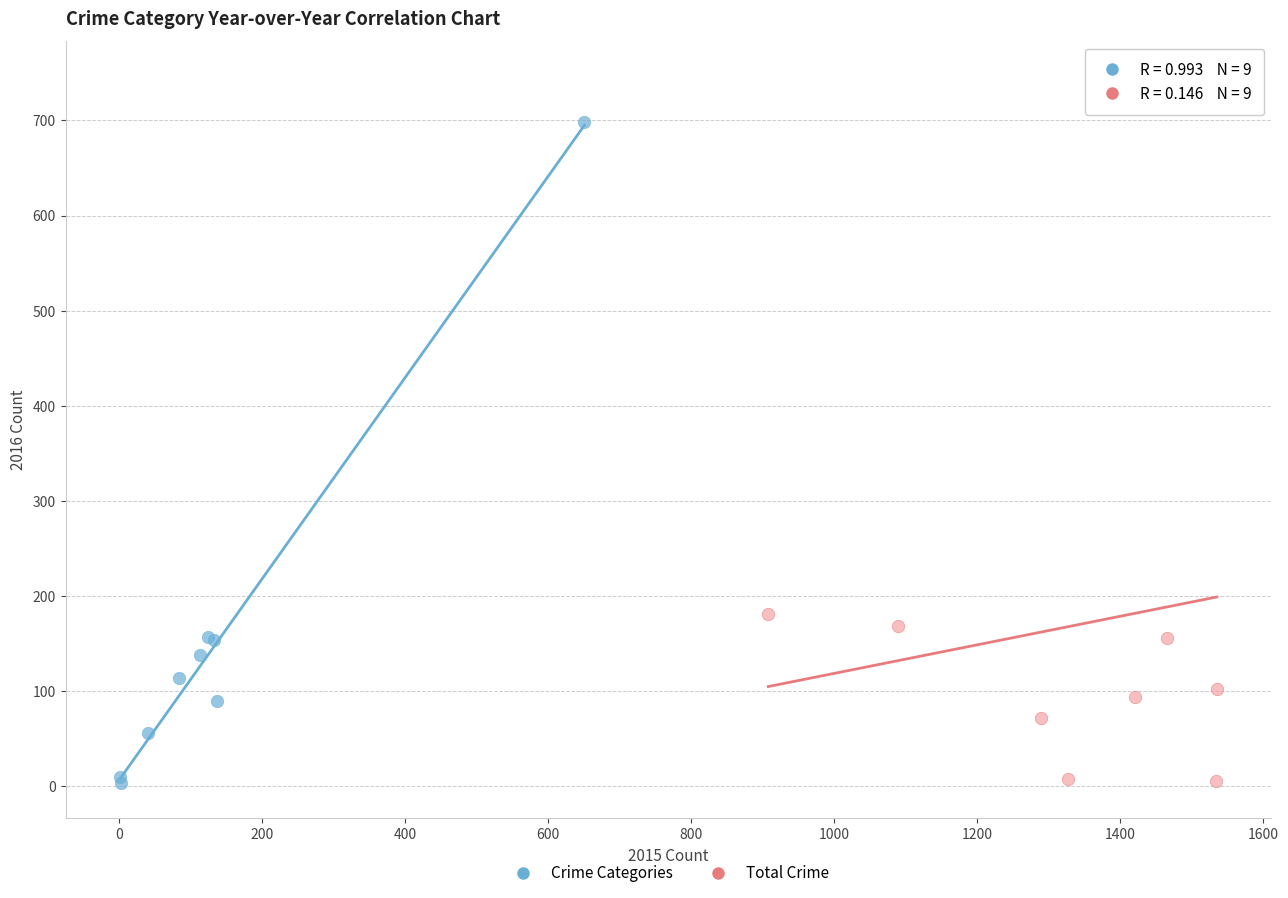

Which series has the widest spread of Y values?

Total Crime